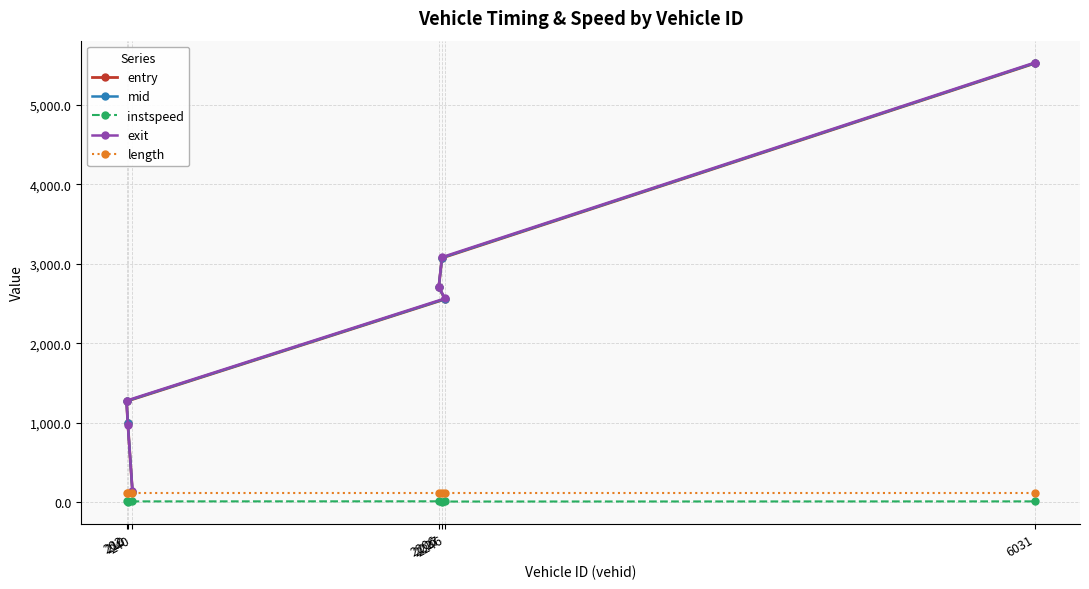

What are all the series names shown in the legend?

entry, mid, instspeed, exit, length